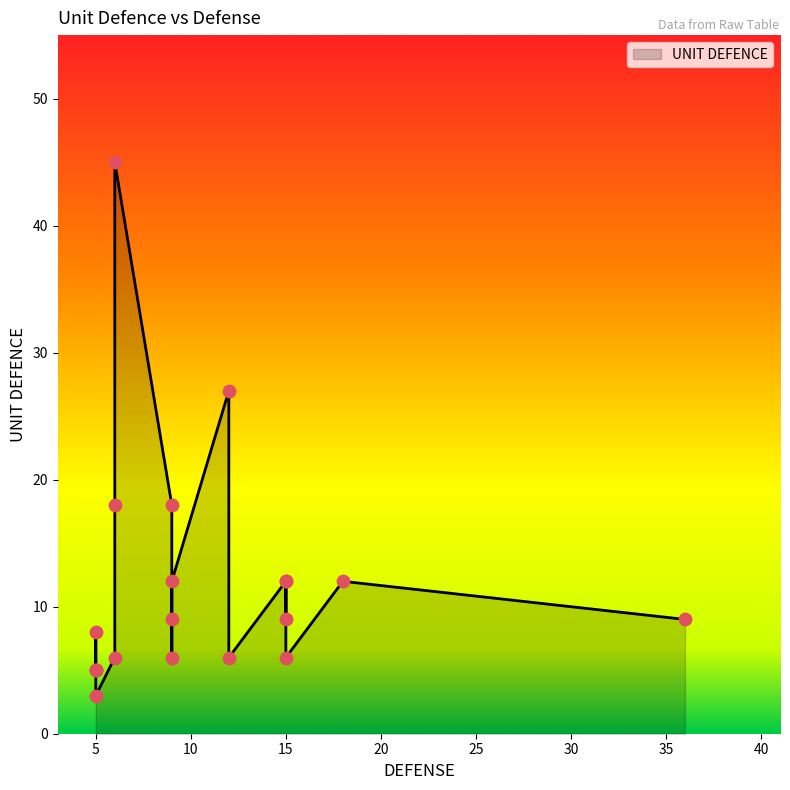

What is the ratio of the value at 9 to the value at 5?

1.2